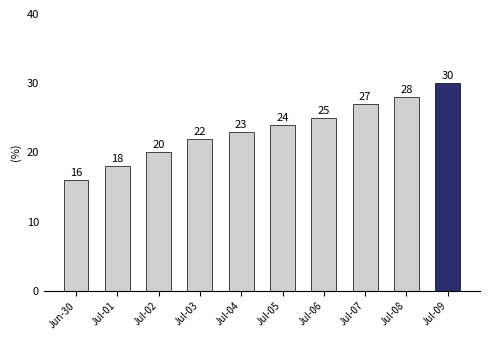

What is the ratio of the value at Jul-08 to the value at Jul-07?

1.0